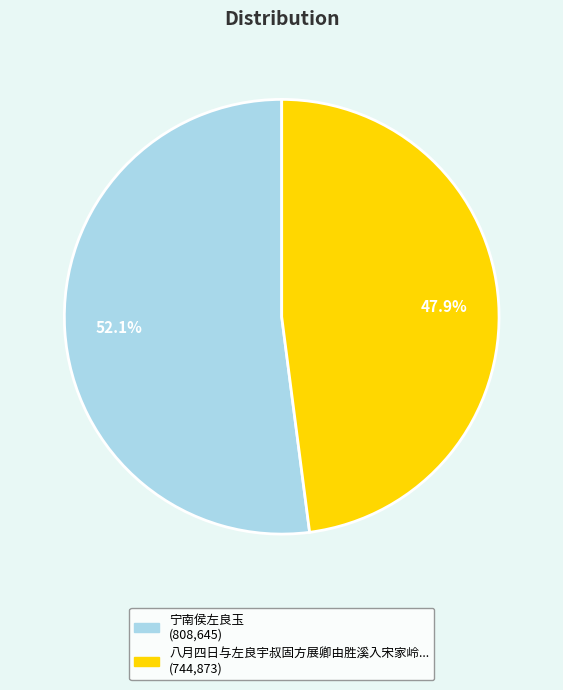

How many segments does this pie chart have?

2